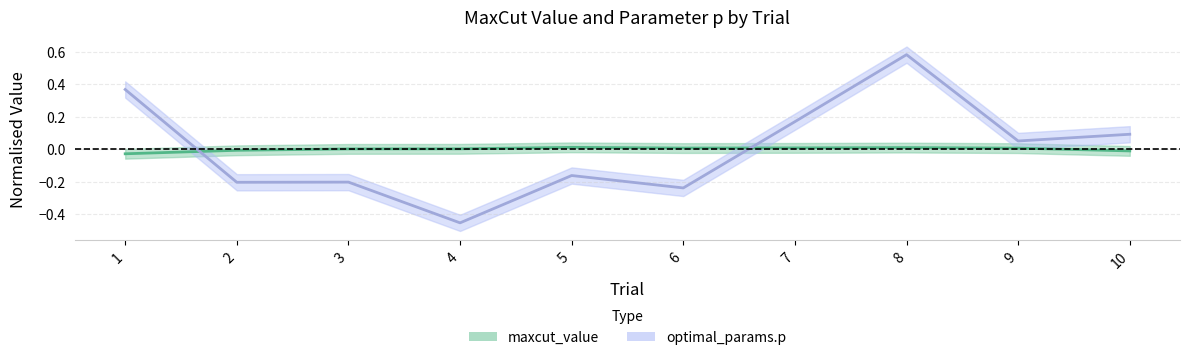

Is it true that optimal_params.p equals 0.9 at 8?

False